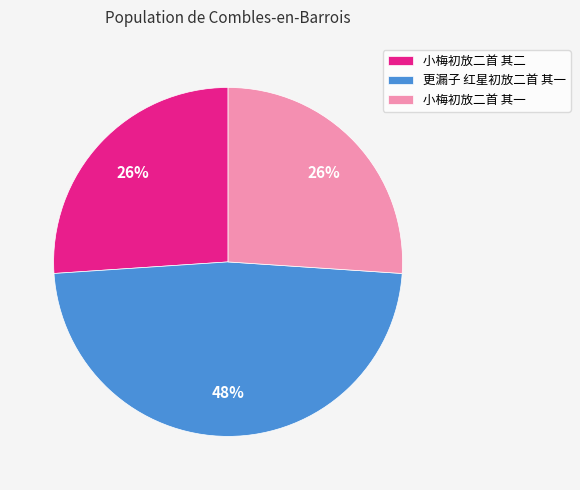

Which has a higher value, 小梅初放二首 其二 or 更漏子 红星初放二首 其一?

更漏子 红星初放二首 其一